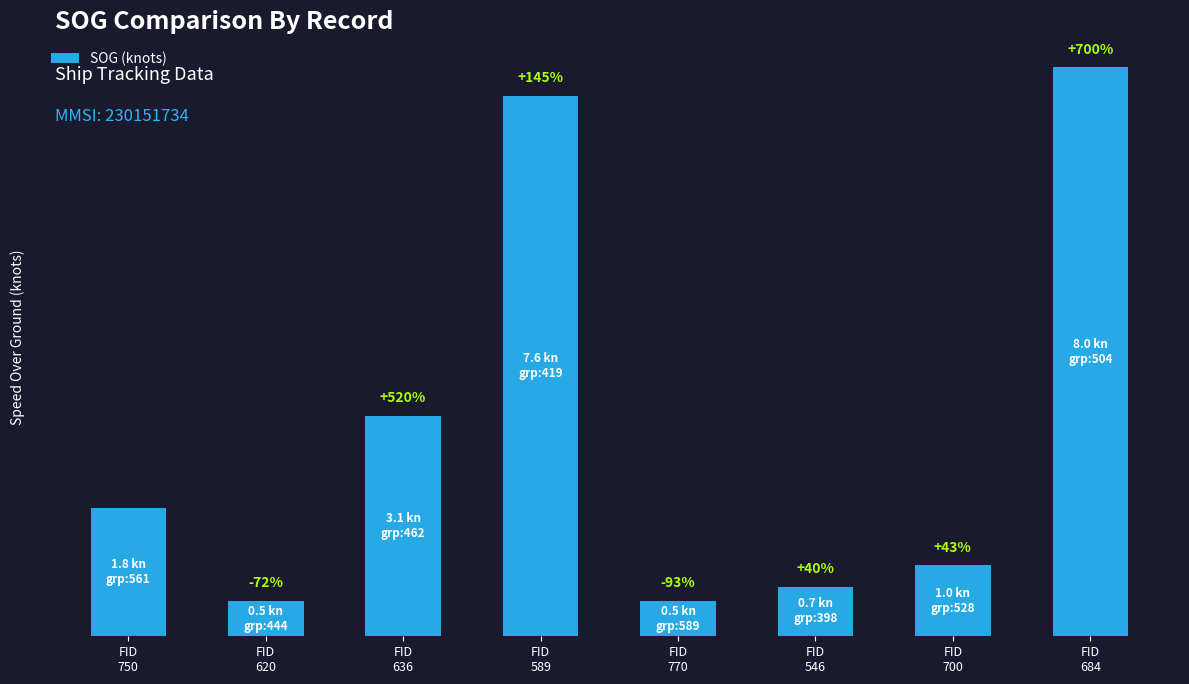

What is the difference between the maximum and second lowest values?

7.5